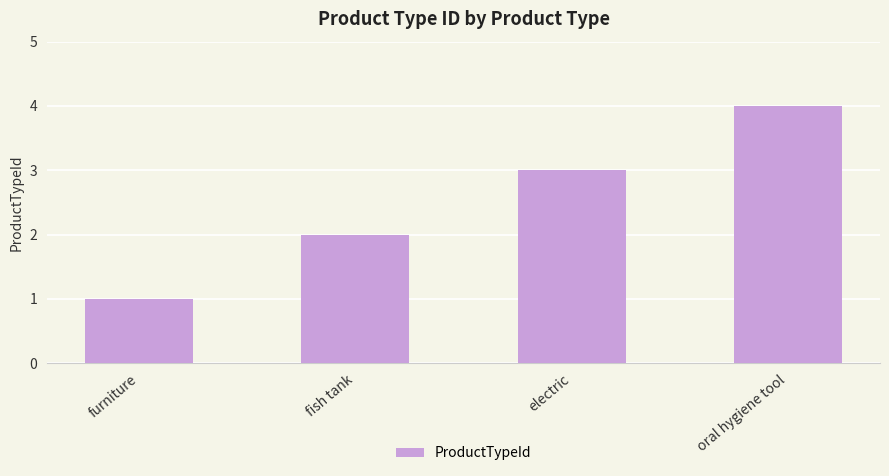

Count the number of data series in this chart.

1